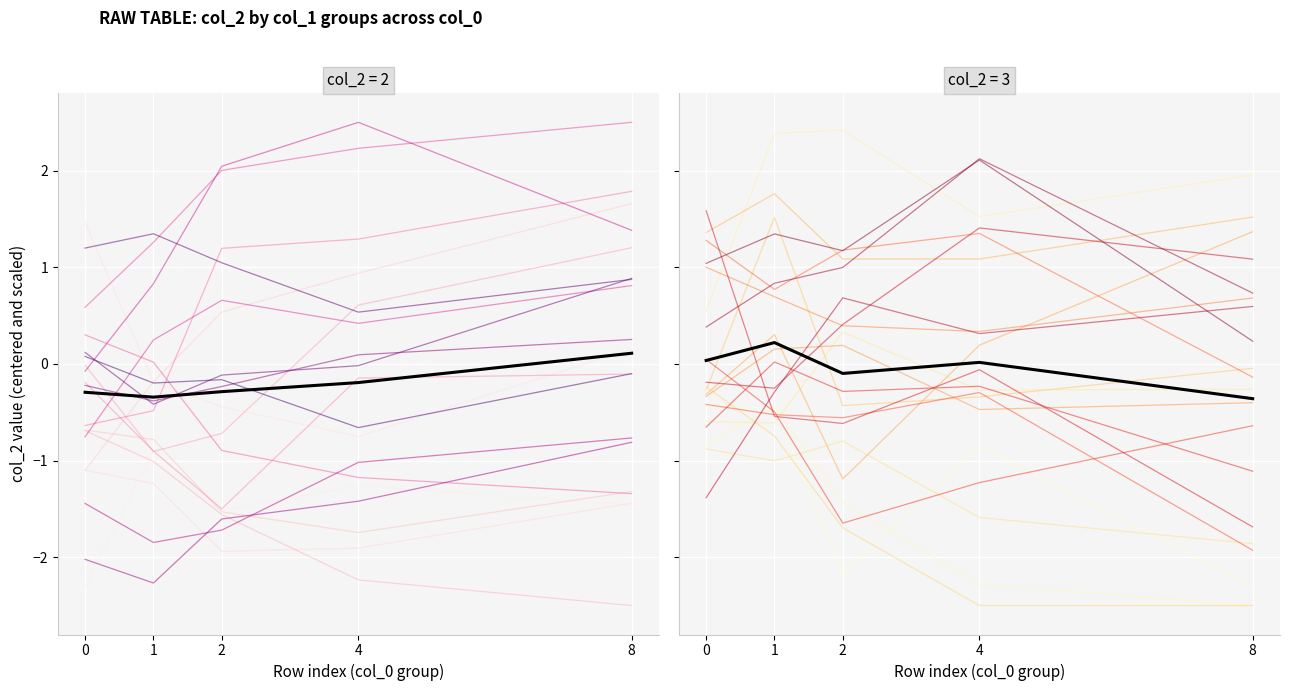

How many values in the mean series exceed 0?

3